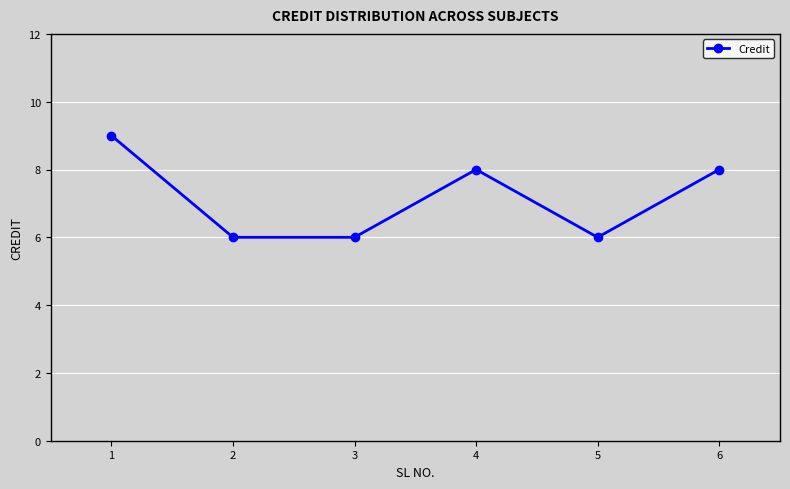

What is the difference between the maximum and second lowest values?

3